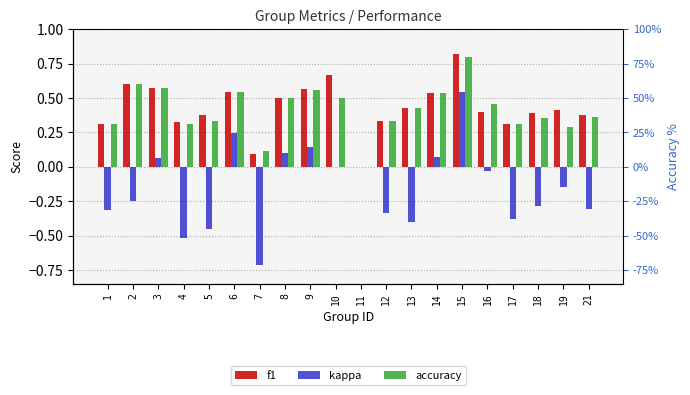

Reading left to right, transcribe all the data shown in this chart.

f1: 1=0.3	2=0.6	3=0.6	4=0.3	5=0.4	6=0.5	7=0.1	8=0.5	9=0.6	10=0.7	11=0.0	12=0.3	13=0.4	14=0.5	15=0.8	16=0.4	17=0.3	18=0.4	19=0.4	21=0.4
kappa: 1=-0.3	2=-0.2	3=0.1	4=-0.5	5=-0.5	6=0.2	7=-0.7	8=0.1	9=0.1	10=0.0	11=0.0	12=-0.3	13=-0.4	14=0.1	15=0.5	16=-0.0	17=-0.4	18=-0.3	19=-0.1	21=-0.3
accuracy: 1=0.3	2=0.6	3=0.6	4=0.3	5=0.3	6=0.5	7=0.1	8=0.5	9=0.6	10=0.5	11=0.0	12=0.3	13=0.4	14=0.5	15=0.8	16=0.5	17=0.3	18=0.4	19=0.3	21=0.4